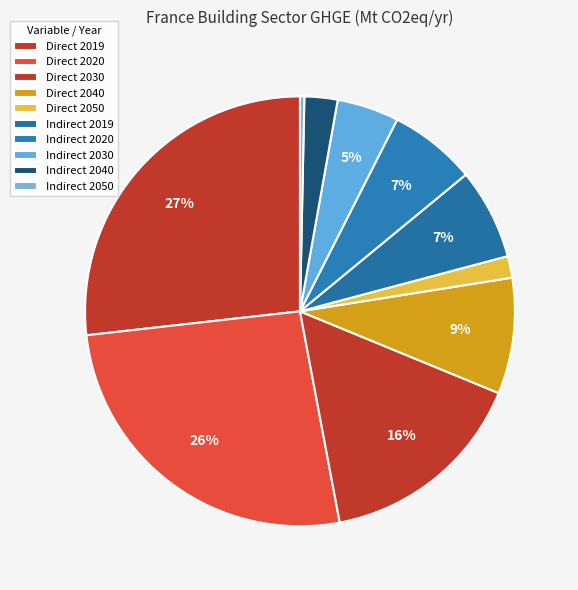

How many segments does this pie chart have?

10